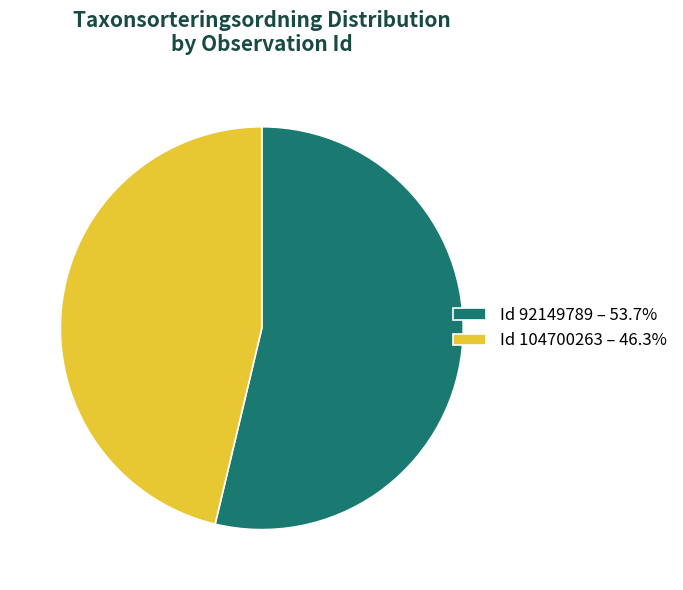

True or false: 104700263 accounts for 35% of the total.

False